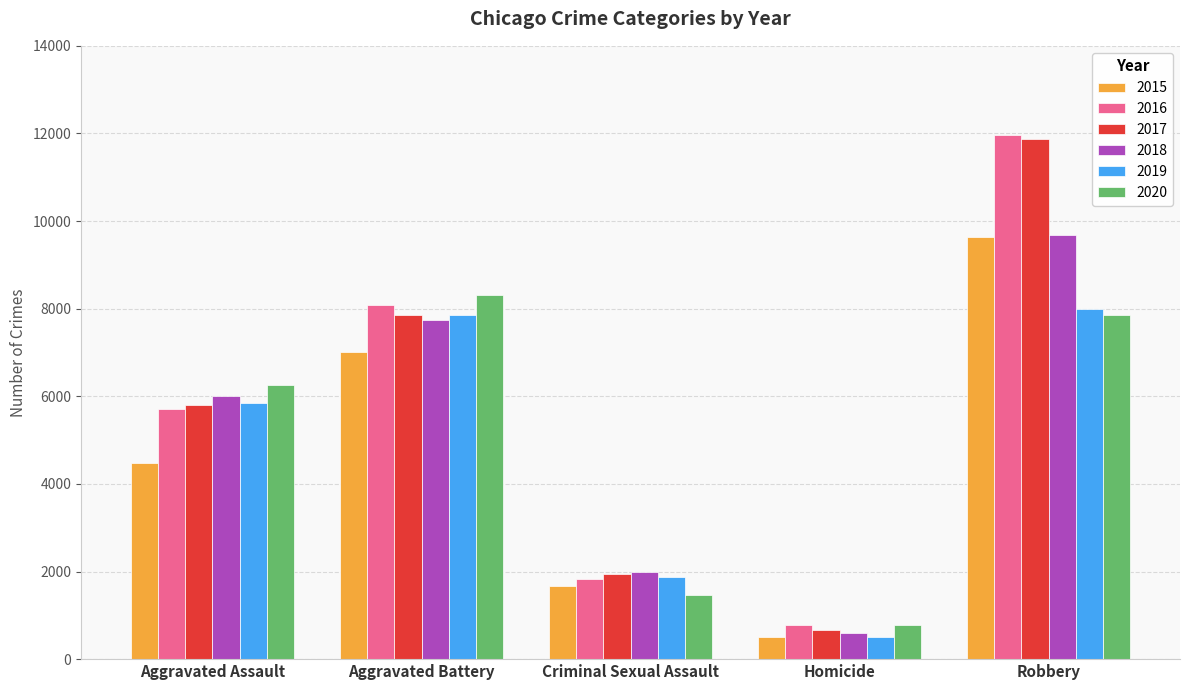

What is the difference between the maximum and minimum values in the 2015 series?

9142